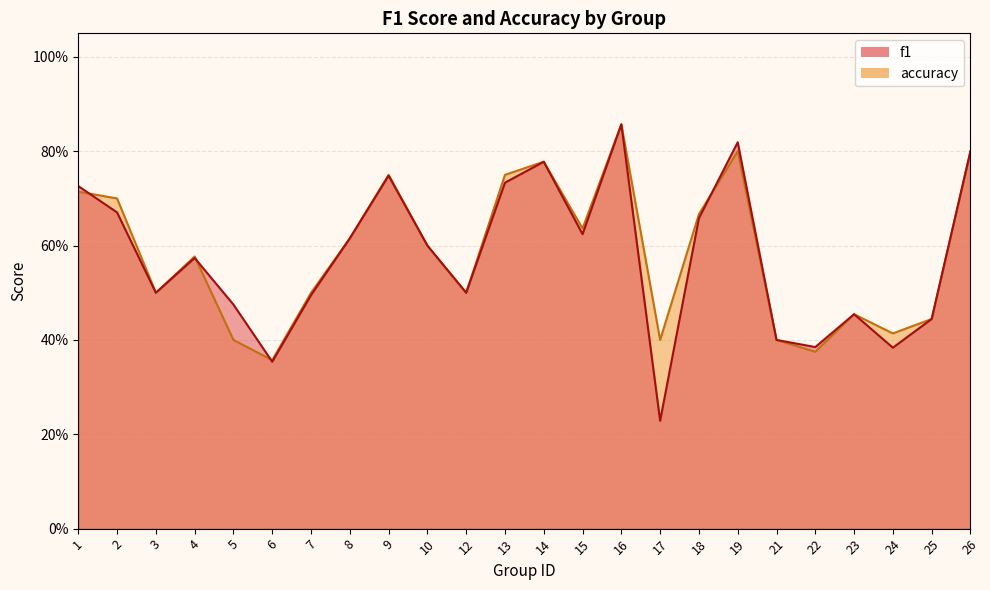

Reading left to right, list all the values displayed in this chart.

f1: 0.7	0.7	0.5	0.6	0.5	0.4	0.5	0.6	0.7	0.6	0.5	0.7	0.8	0.6	0.9	0.2	0.7	0.8	0.4	0.4	0.5	0.4	0.4	0.8
accuracy: 0.7	0.7	0.5	0.6	0.4	0.4	0.5	0.6	0.8	0.6	0.5	0.8	0.8	0.6	0.9	0.4	0.7	0.8	0.4	0.4	0.5	0.4	0.4	0.8